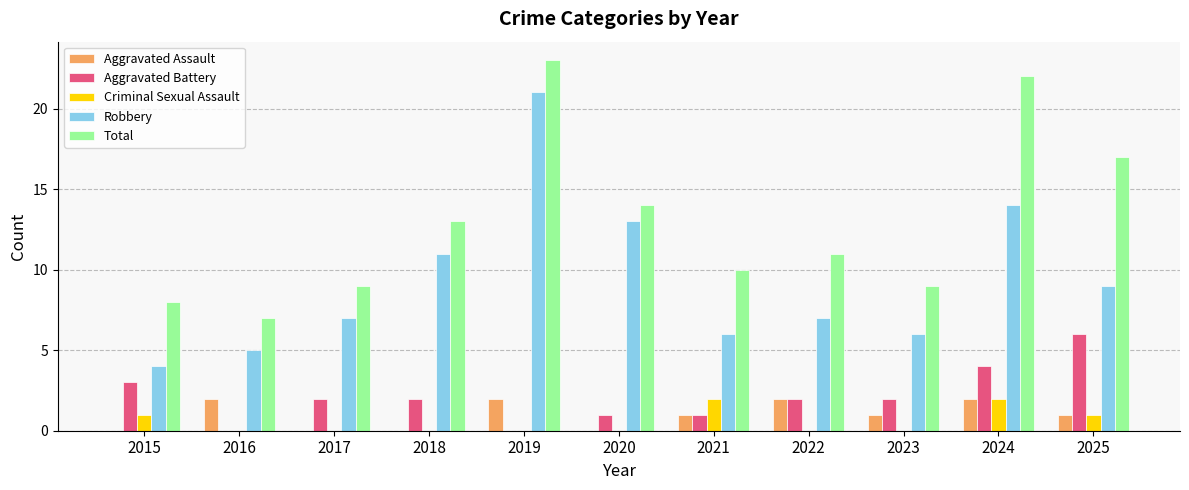

What is the average value of the Aggravated Battery series?

2